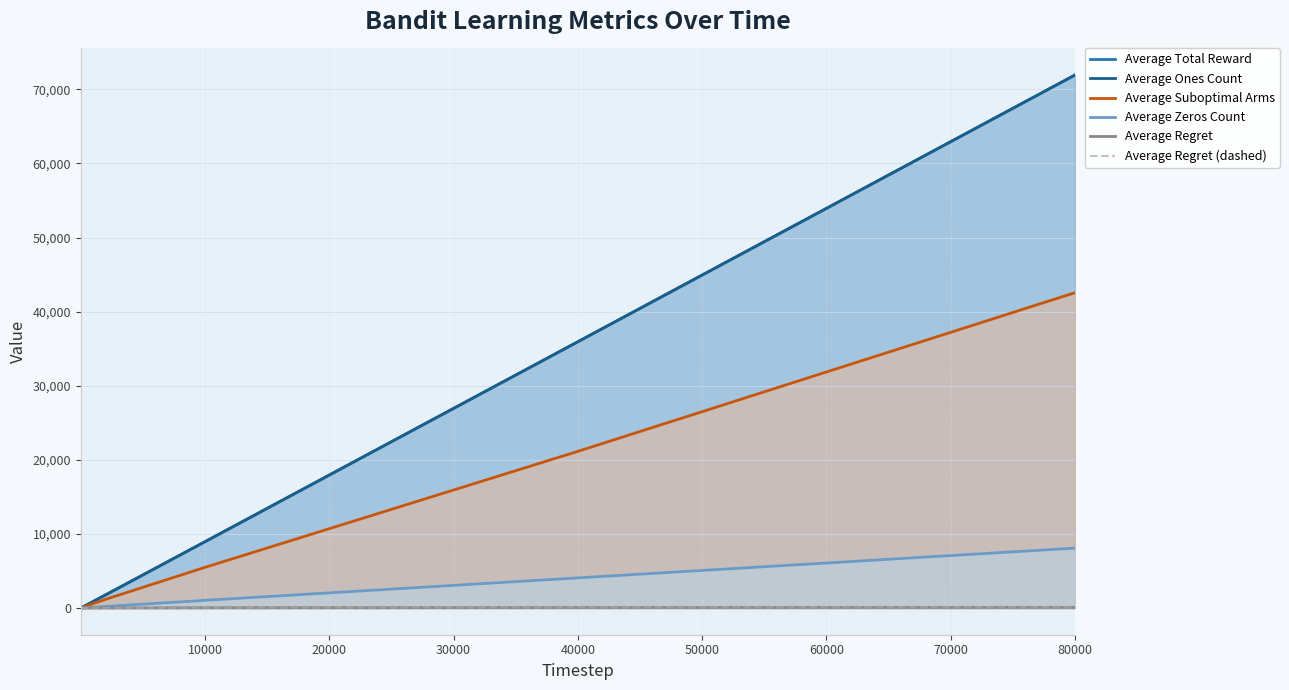

Reading left to right, list all the values displayed in this chart.

Average Total Reward: 1.8	2.7	89.0	177.8	1780.2	8955.0	17947.5	35927.8	53920.0	71912.9
Average Ones Count: 1.8	2.7	89.0	177.8	1780.2	8955.0	17947.5	35927.8	53920.0	71912.9
Average Suboptimal Arms: 1.0	2.0	65.8	130.3	1181.5	5496.8	10710.5	21142.5	31849.0	42547.5
Average Zeros Count: 0.2	0.3	11.0	22.2	219.8	1045.0	2052.5	4072.2	6080.0	8087.1
Average Regret: 0.1	0.1	1.6	3.0	19.3	43.7	55.2	67.8	73.7	78.6
Average Regret (dashed): 0.1	0.1	1.6	3.0	19.3	43.7	55.2	67.8	73.7	78.6